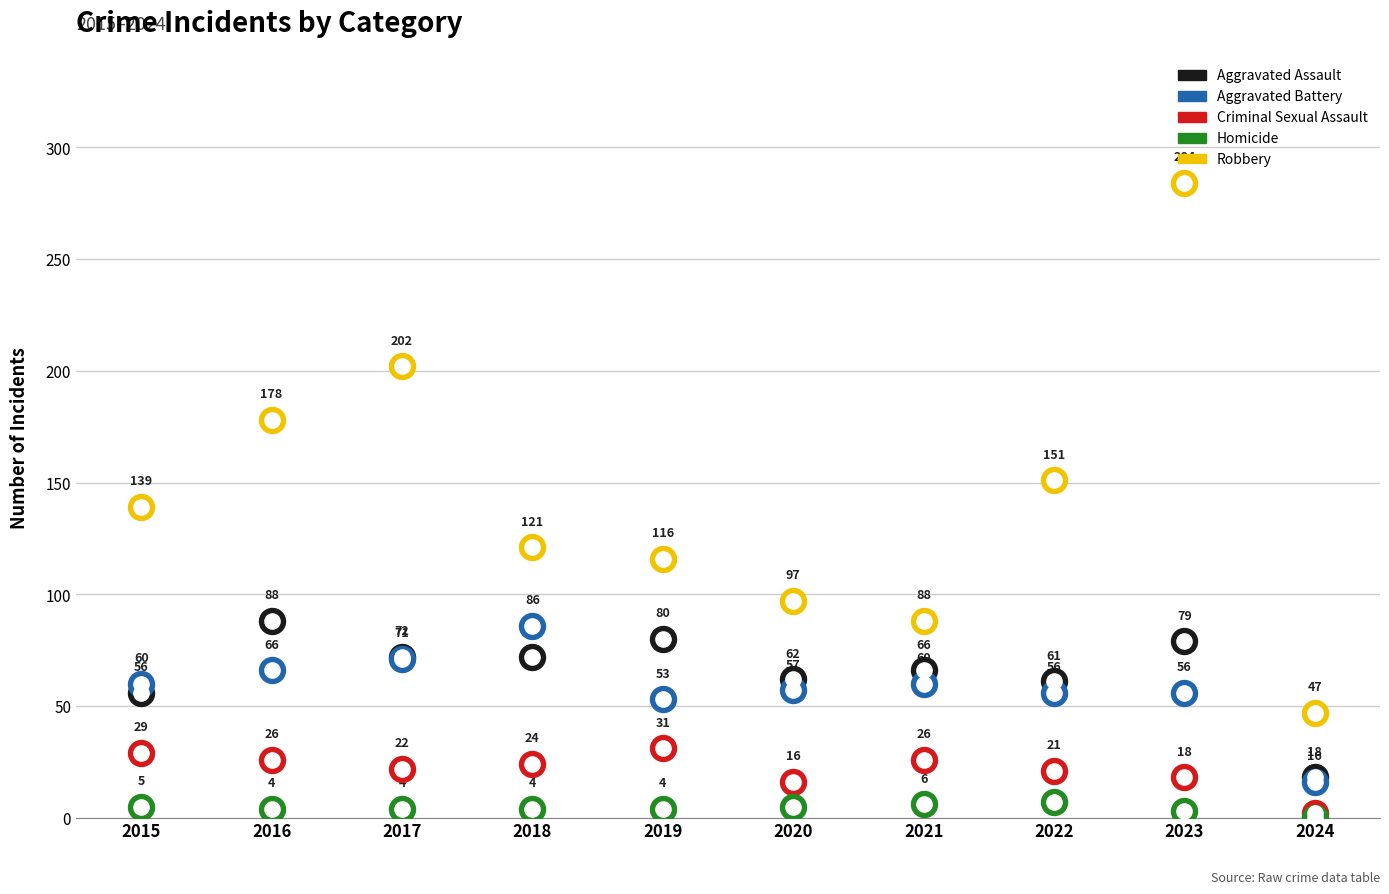

How many lines are shown in the chart?

5